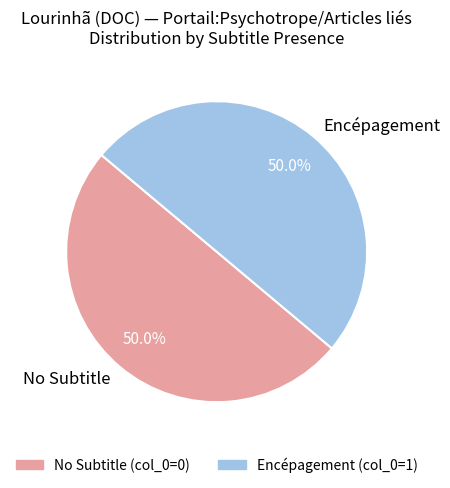

What is the ratio of the value at No Subtitle to the value at Encépagement?

1.0